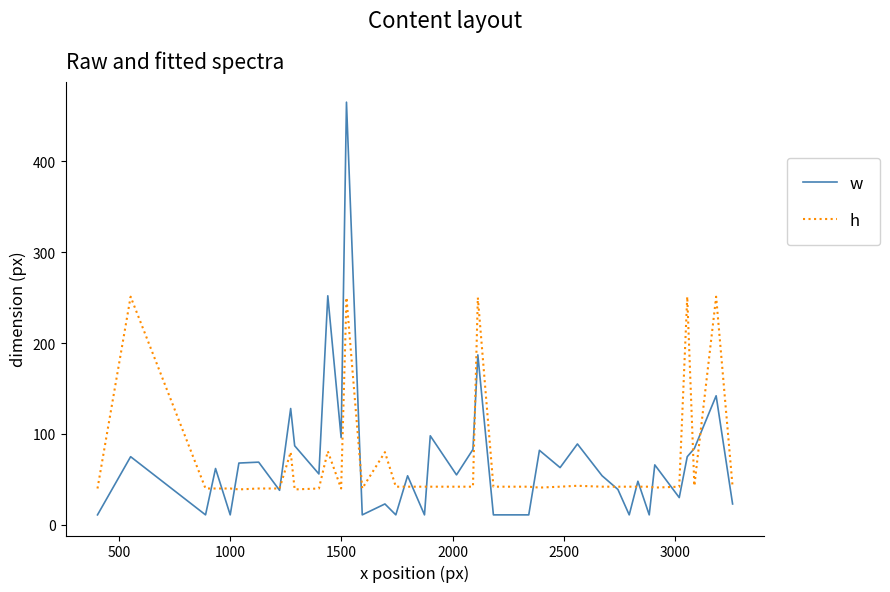

What is the highest value of the h series?

251